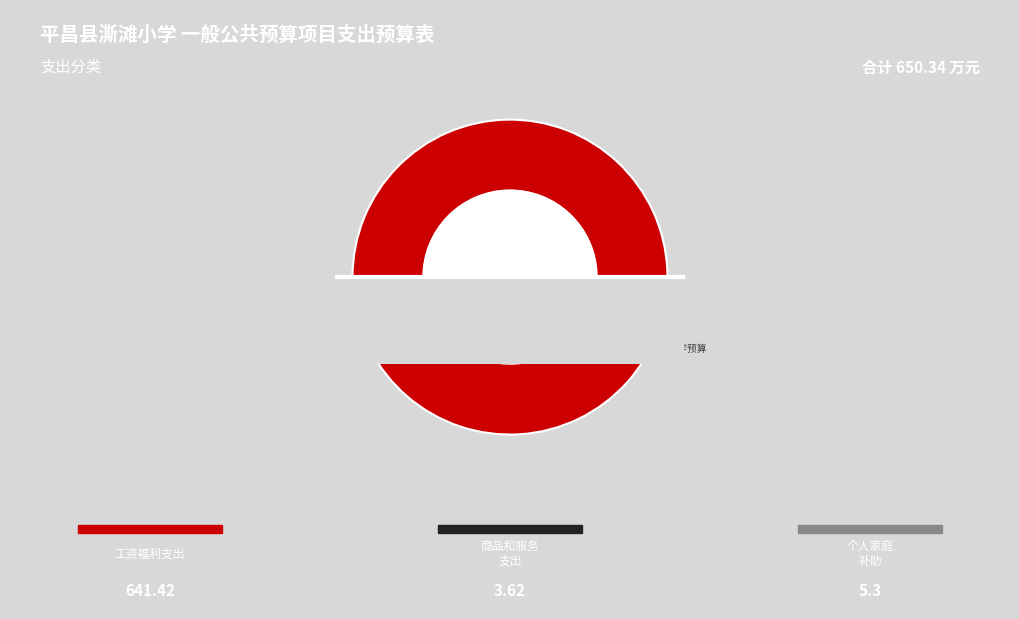

Which slice is the smallest?

商品和服务支出